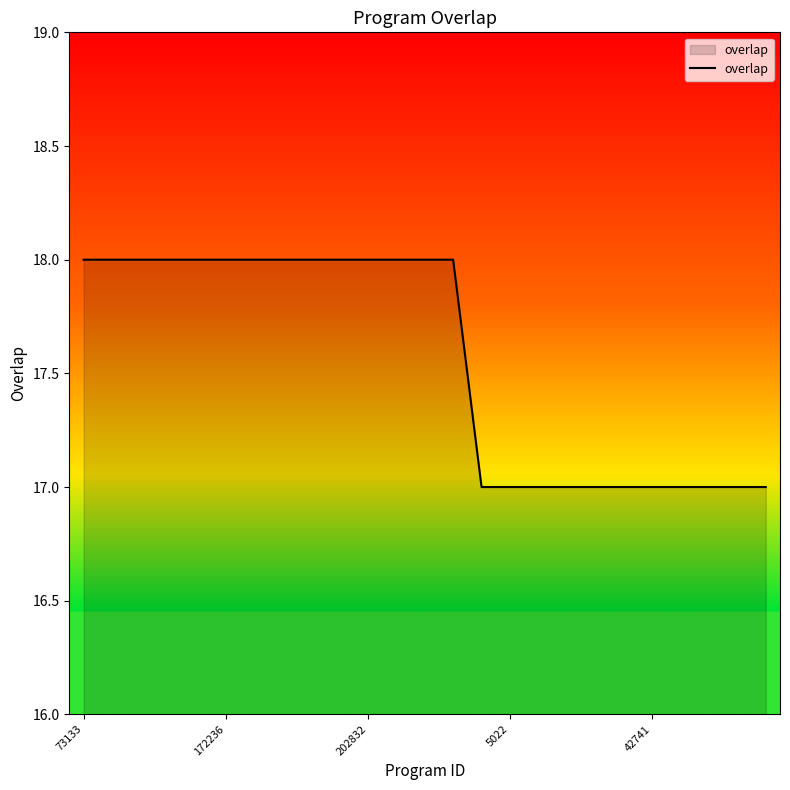

What is the maximum value shown in the chart?

18